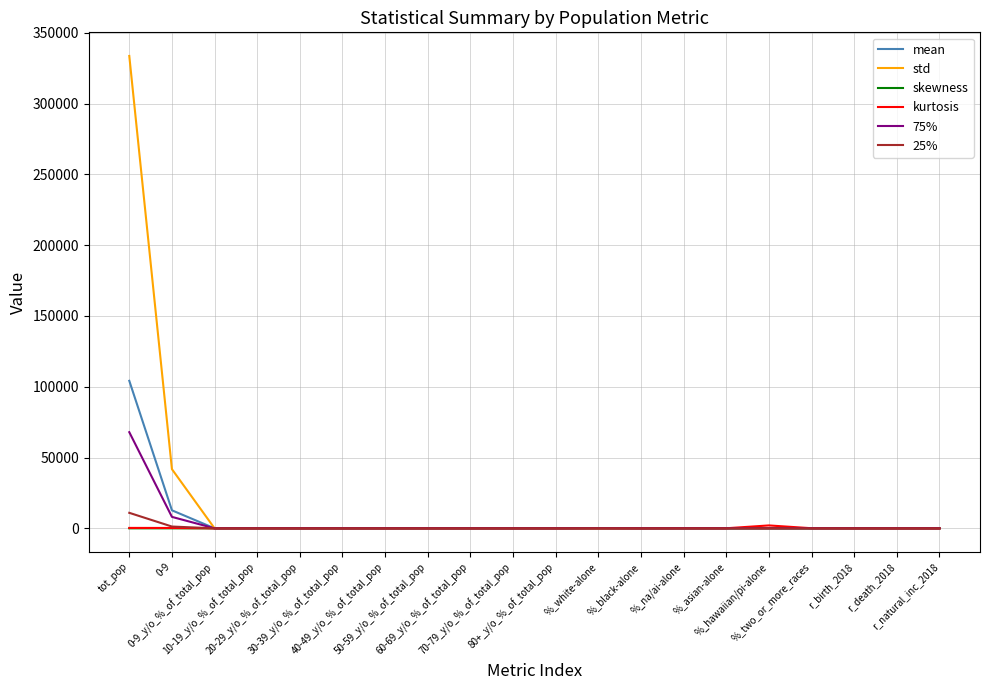

What is the maximum value shown in the chart?

333583.4